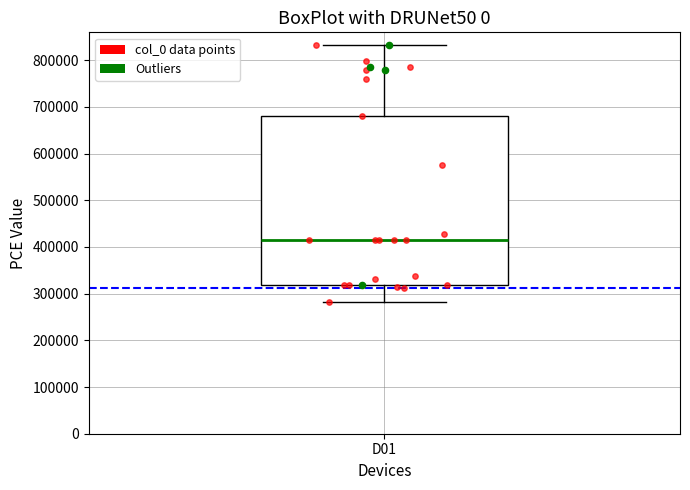

Where does the upper whisker of the box for D01 end on the y-axis? The values are not printed on the chart, so give them approximately, as read against the axis.

830000